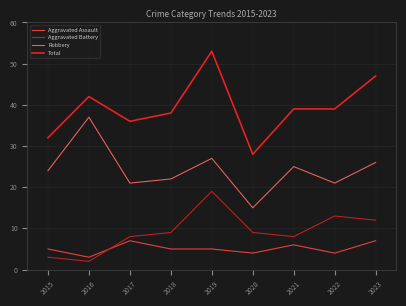

True or false: Aggravated Assault and Aggravated Battery cross at least once.

True